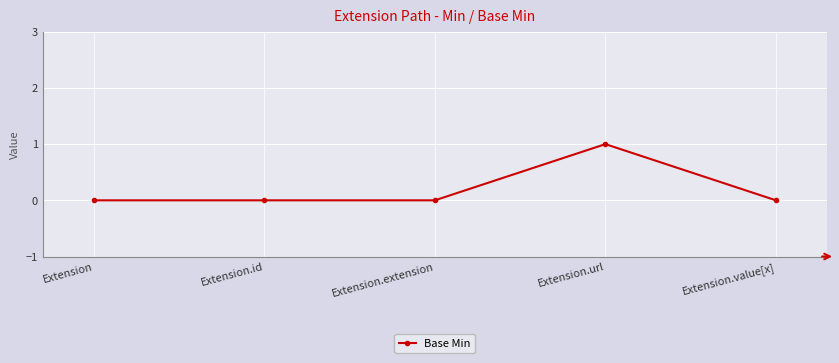

Between Extension.id and Extension.url, which is larger?

Extension.url